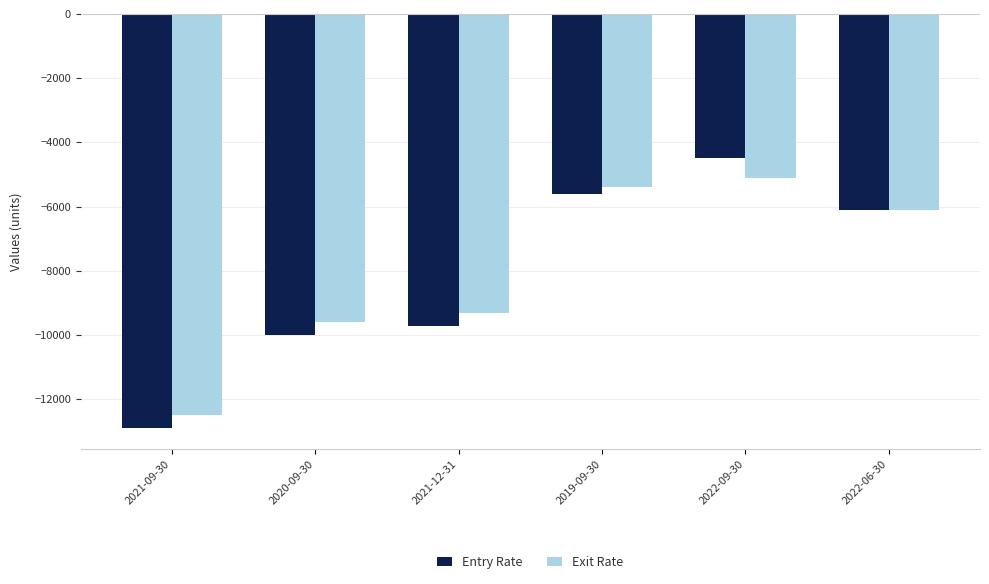

Where is Exit Rate nearest to the value -8800?

2021-12-31